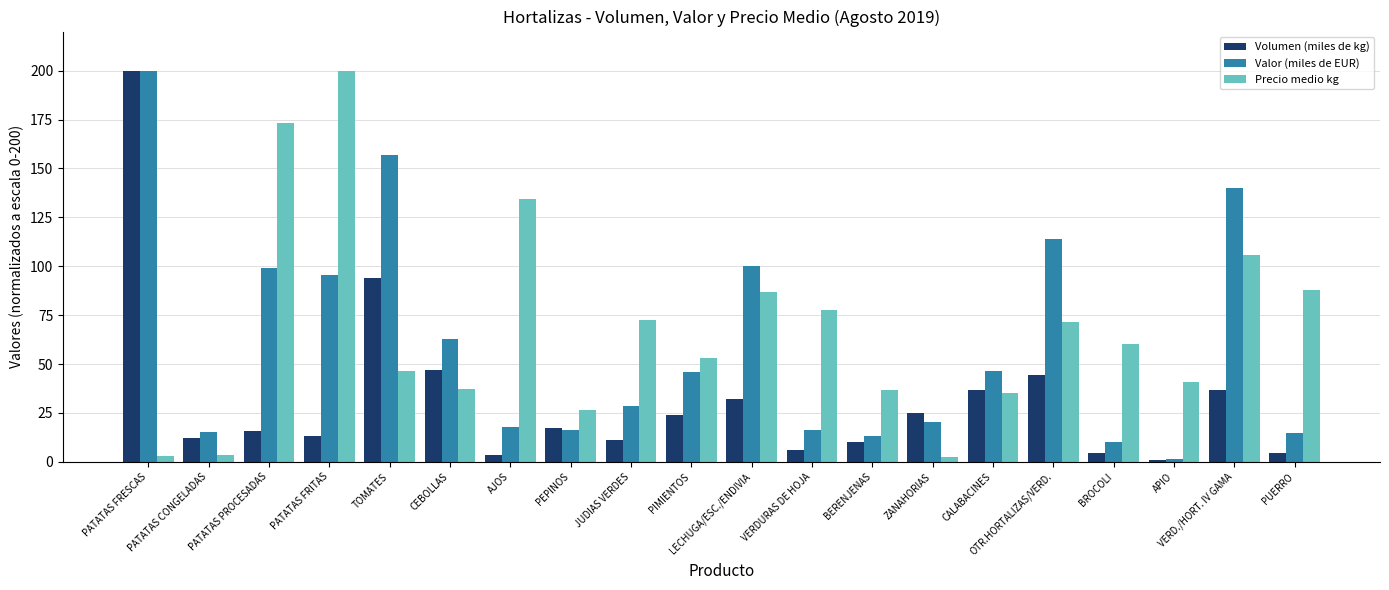

What is the sum of the Valor (miles de EUR) values at CEBOLLAS and BERENJENAS?

75.9